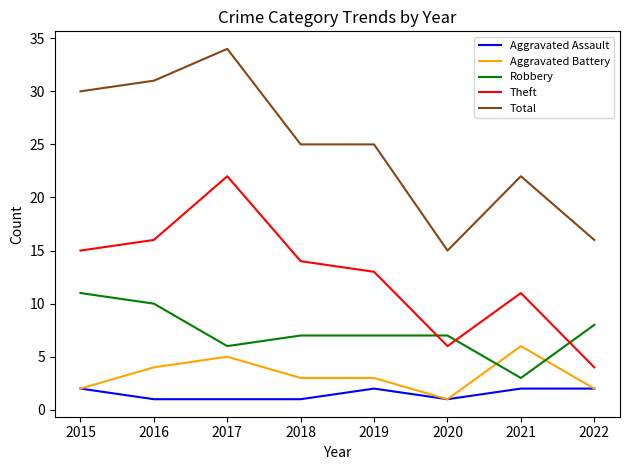

What is the difference between the highest and lowest values at 2018?

24